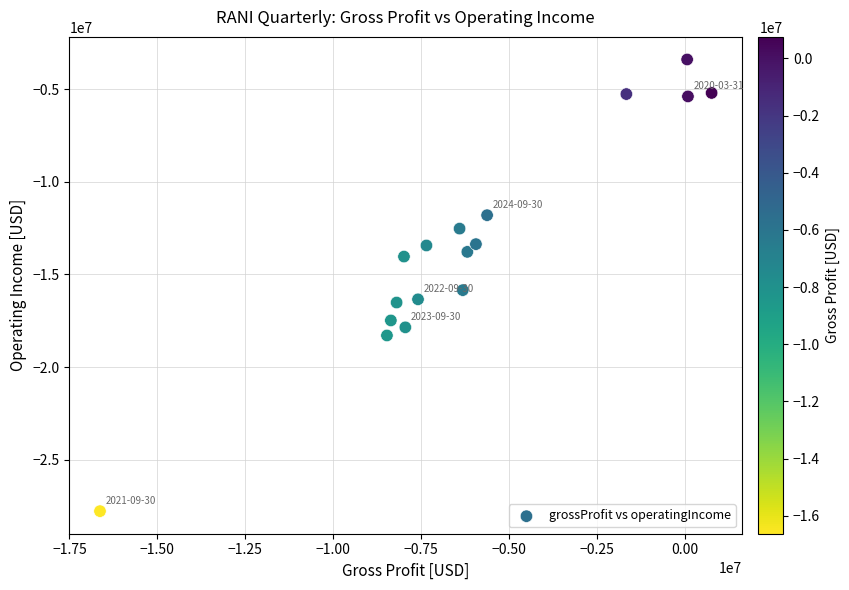

What is the range of X values (max minus min)?

17388000